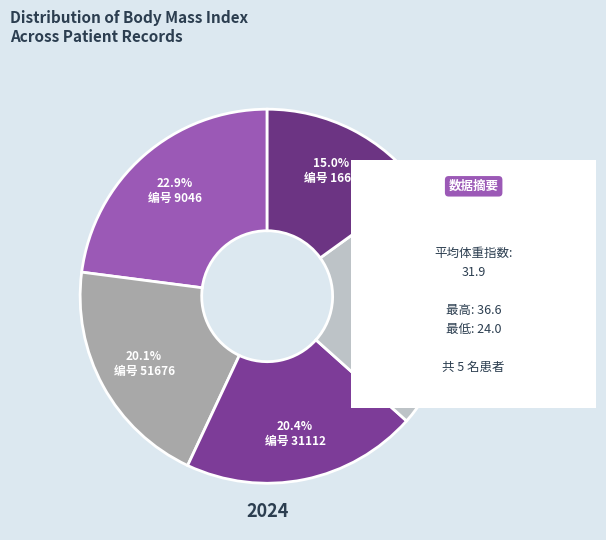

How many slices are in this pie chart?

5